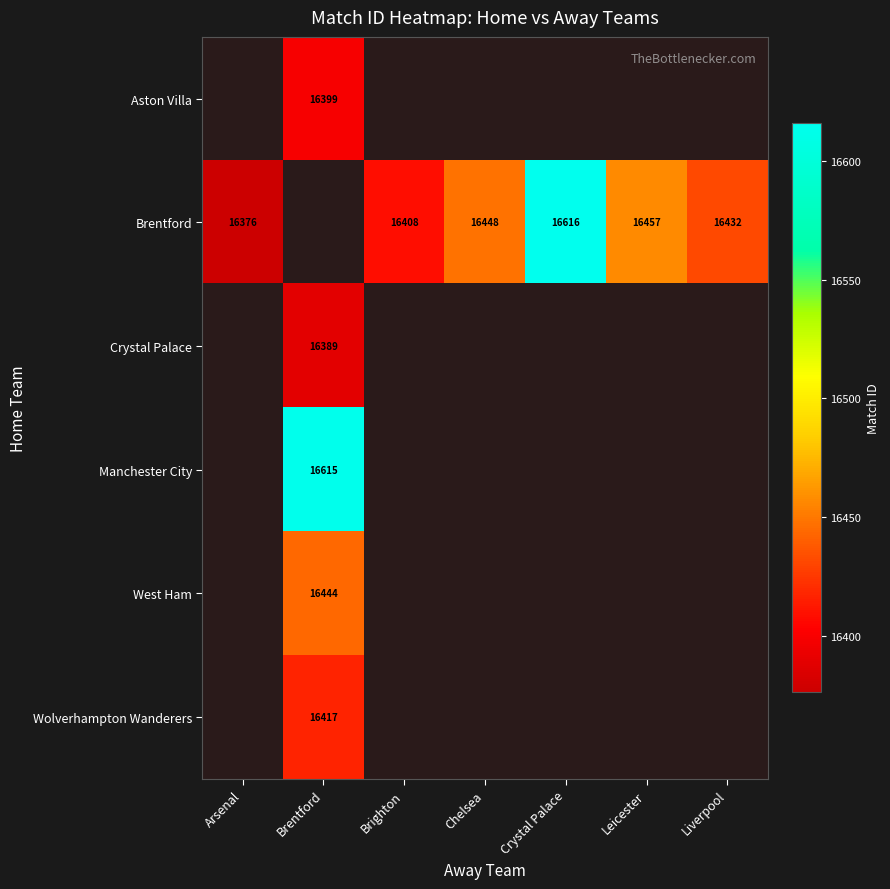

The value of Brentford at Crystal Palace is 16616. True or false?

True